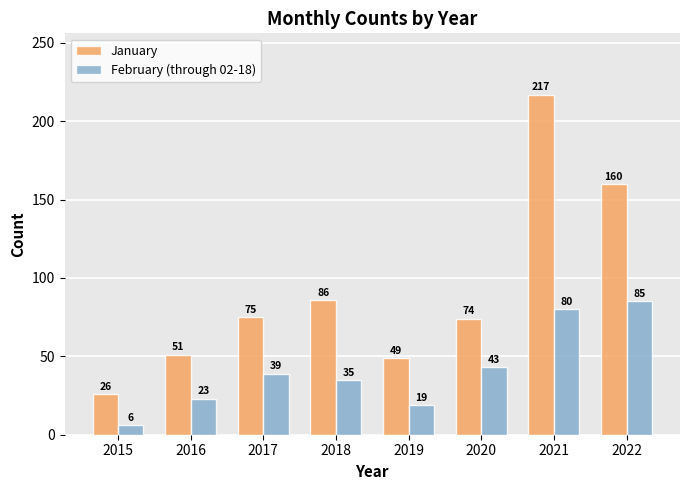

Reading left to right, extract all data points from this chart.

January: 26	51	75	86	49	74	217	160
February (through 02-18): 6	23	39	35	19	43	80	85